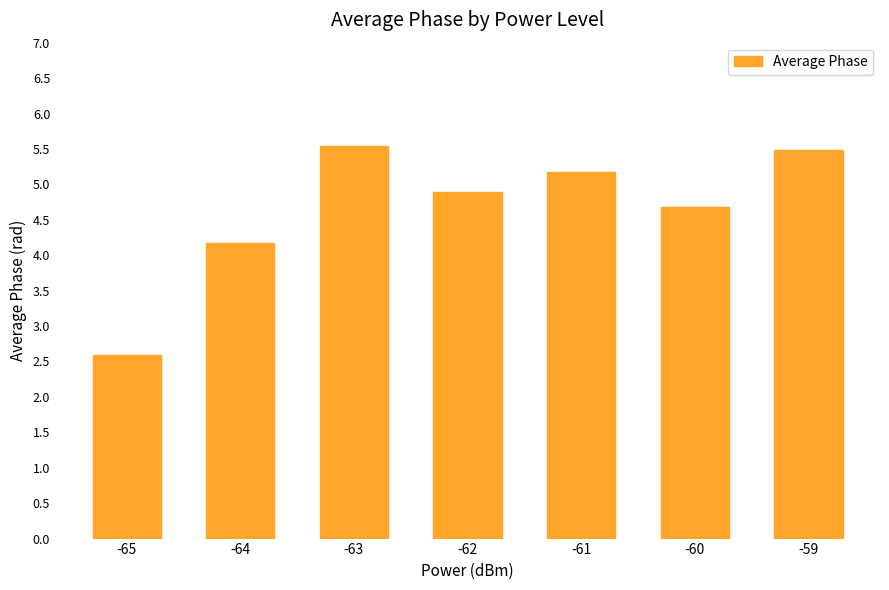

Is it true that the value at -59 is 9.4?

False